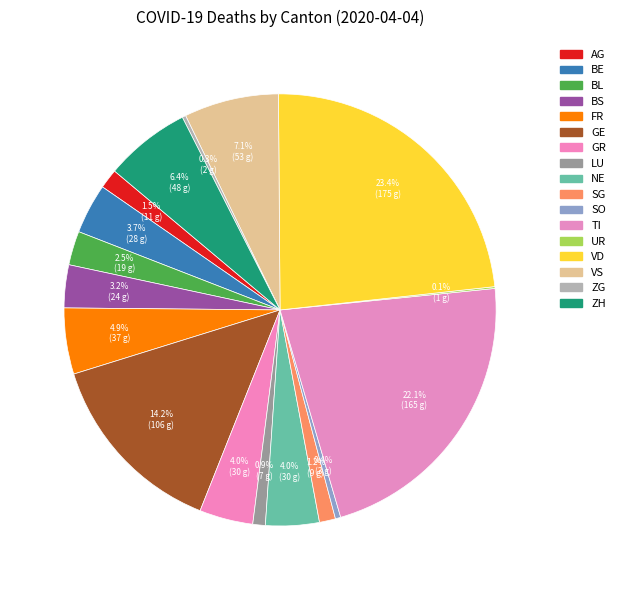

The LU slice represents 7% of the pie. True or false?

False